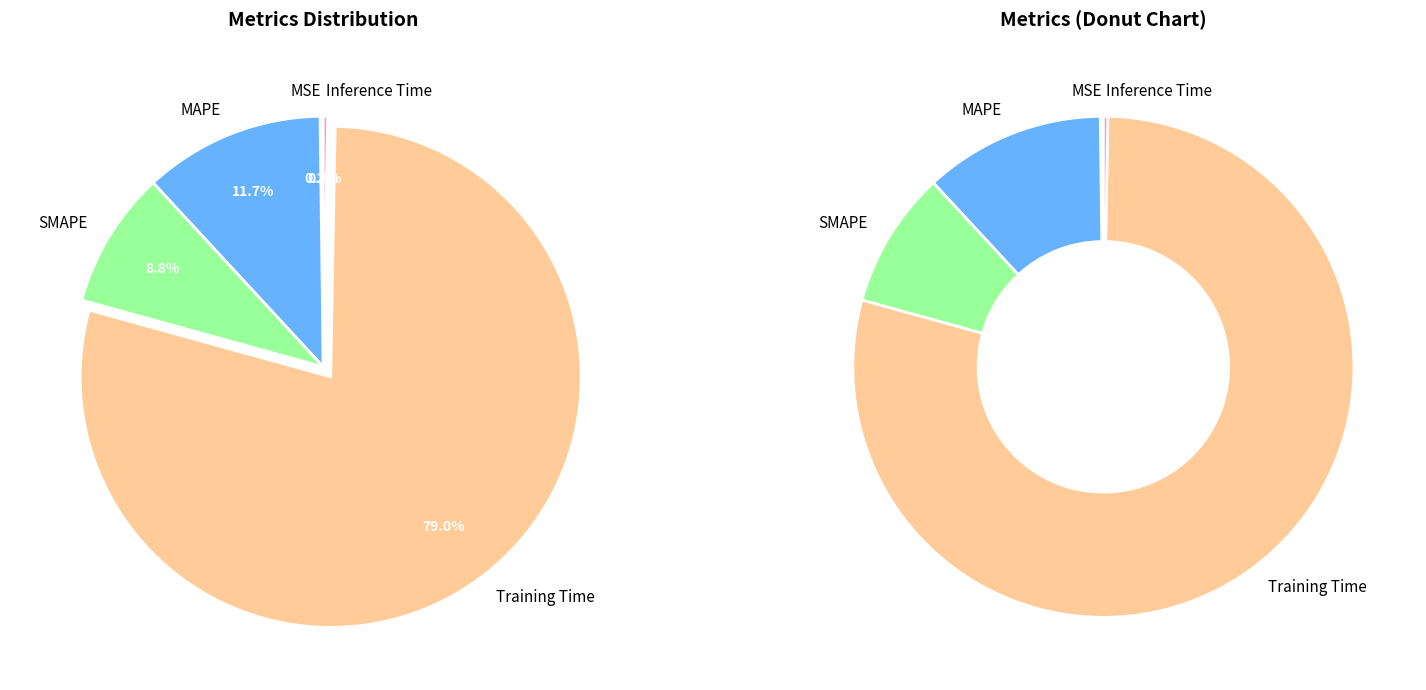

Is it true that Inference Time is 0% of the pie?

True